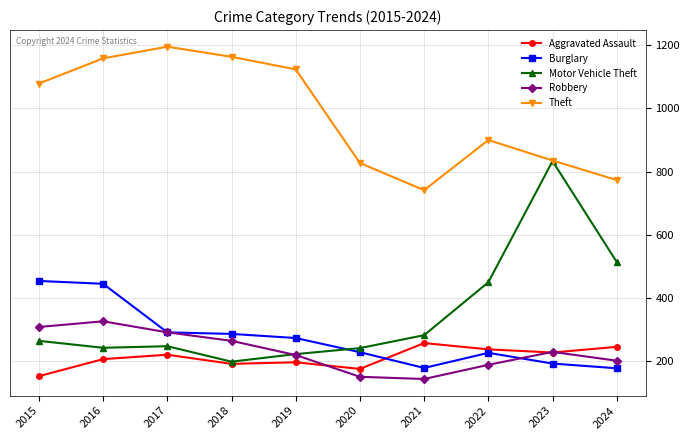

What is the difference between the maximum and minimum values in the Burglary series?

277